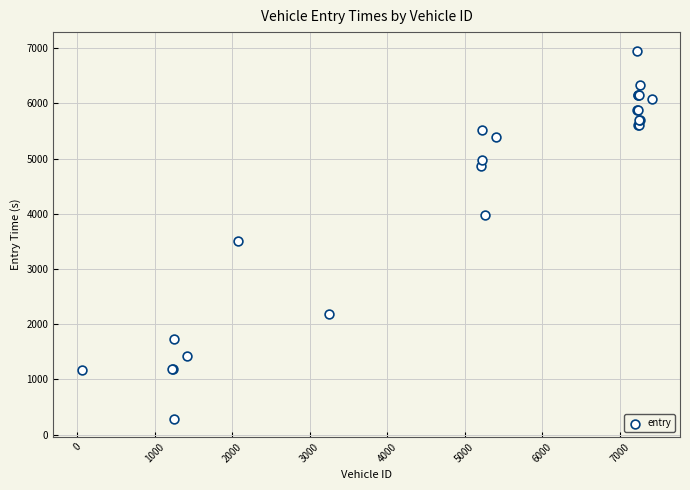

What Y value in the scatter plot is closest to 3623?

3513.6